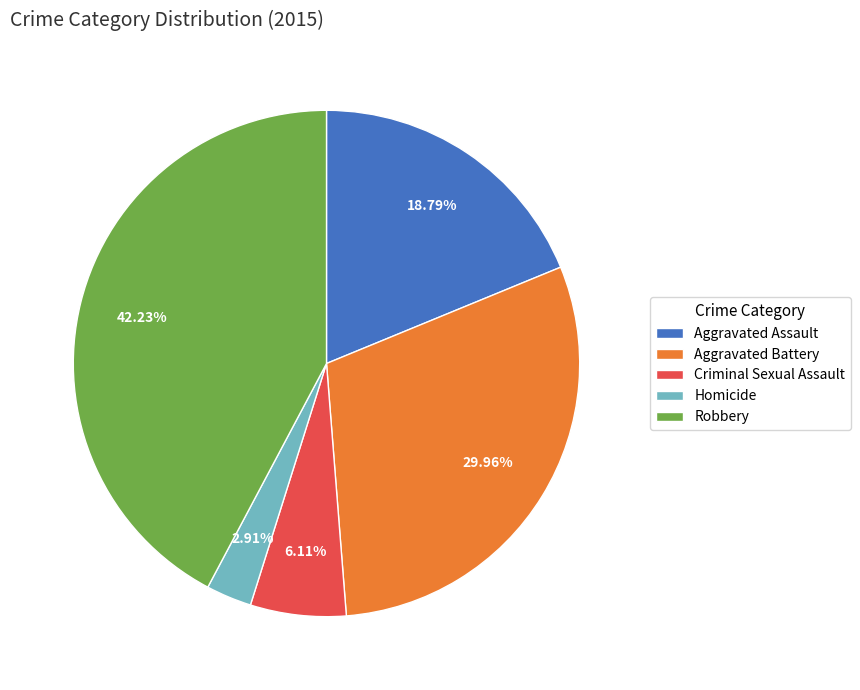

The Aggravated Assault slice represents 6% of the pie. True or false?

False